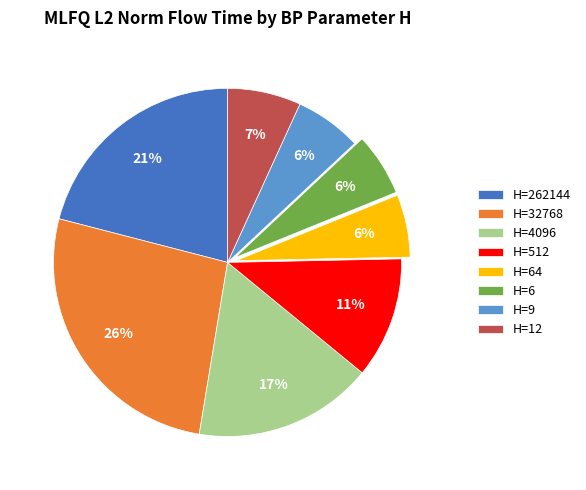

To the nearest percent, what is the difference between the H=64 and H=12 slice percentages?

1%